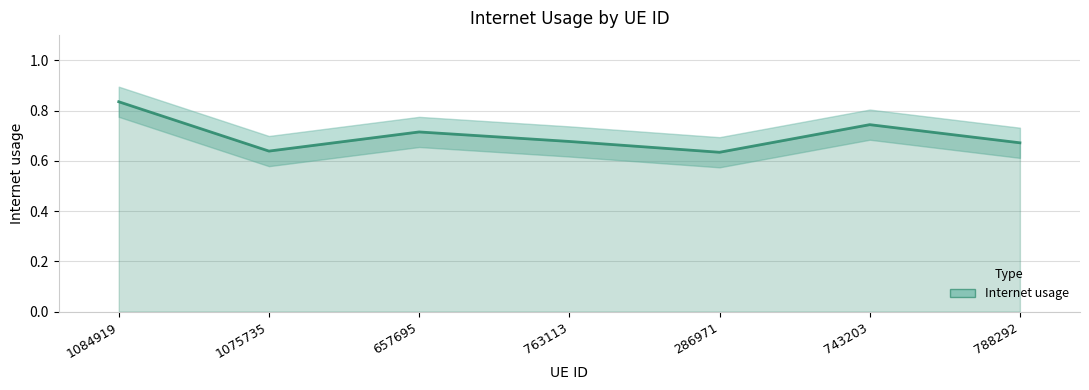

Which category has the lowest value across all series?

286971